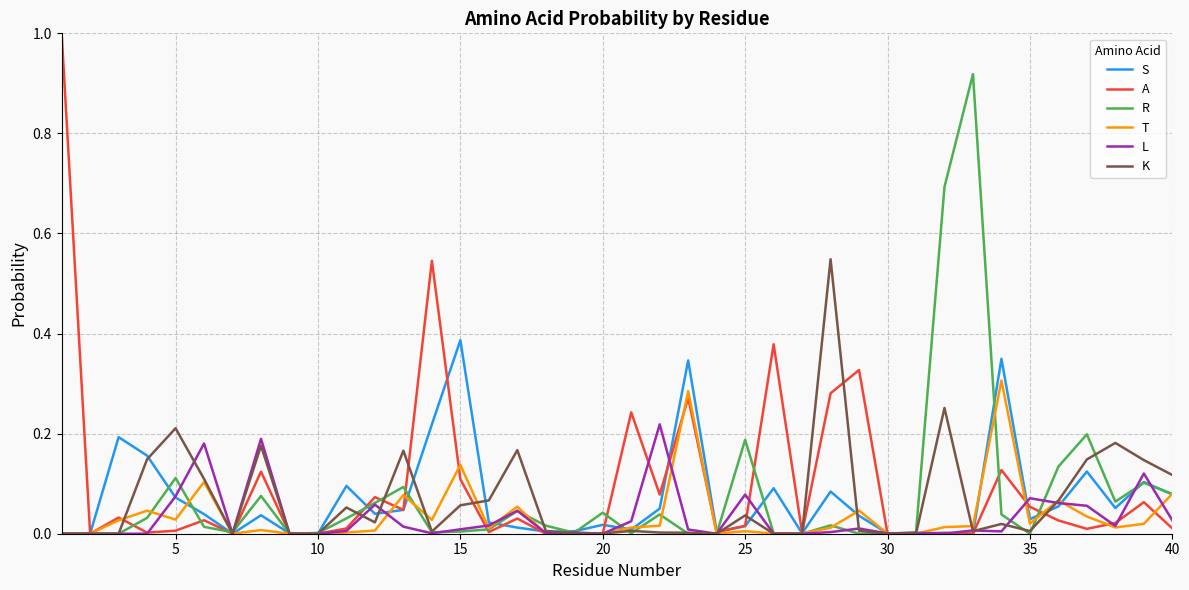

Which series has the largest range (max minus min)?

A